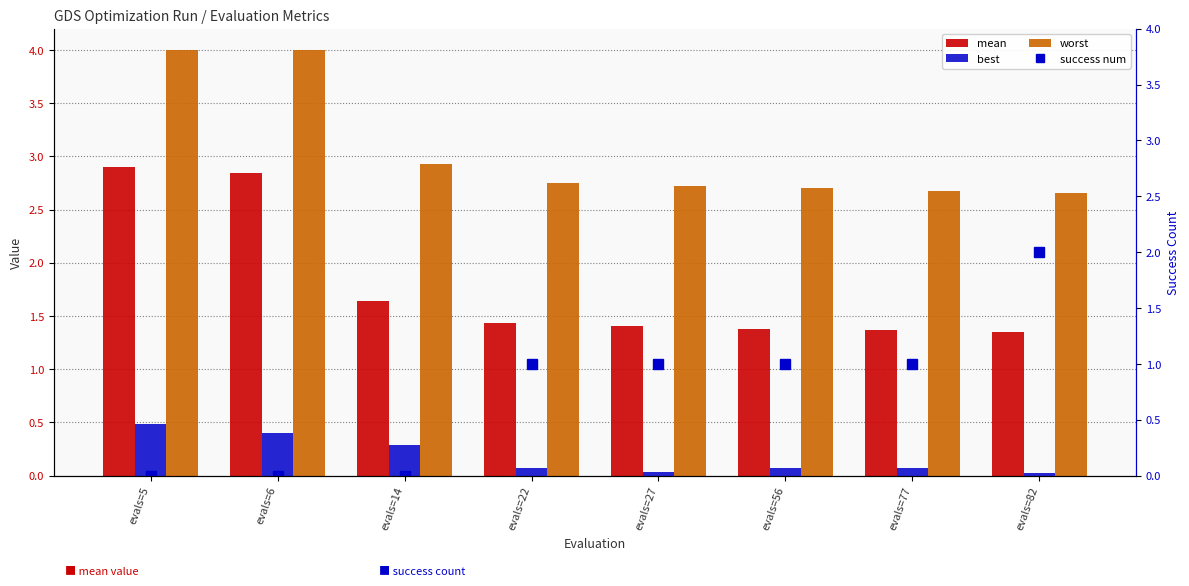

Is the value of mean at evals=6 greater than the value of worst at evals=82?

Yes